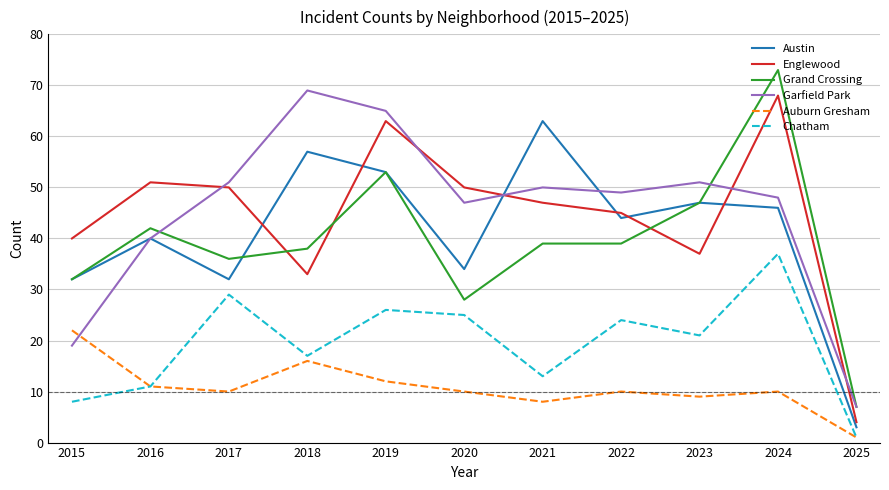

At which category is the sum across all series the highest?

2024